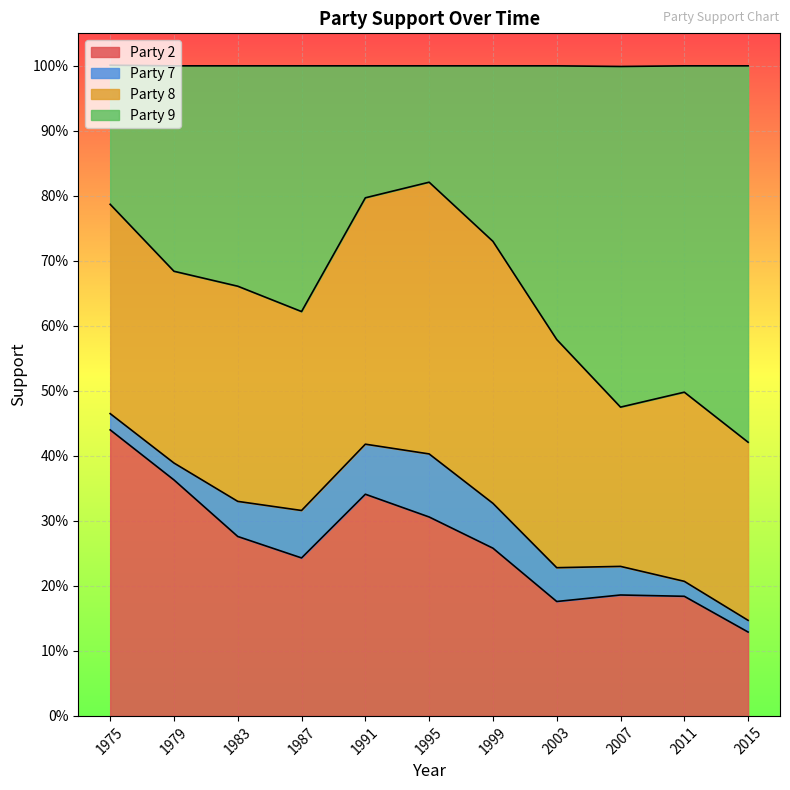

What are all the series names shown in the legend?

Party 2, Party 7, Party 8, Party 9